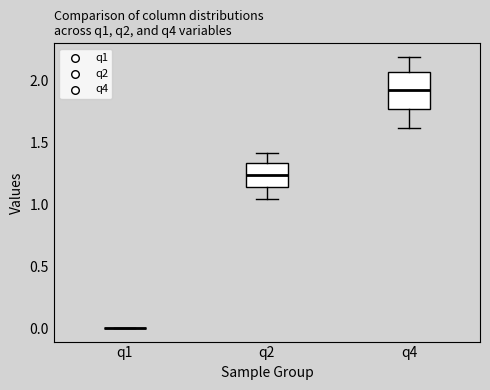

Comparing the boxes themselves (not the whiskers), which one is the tallest?

q4